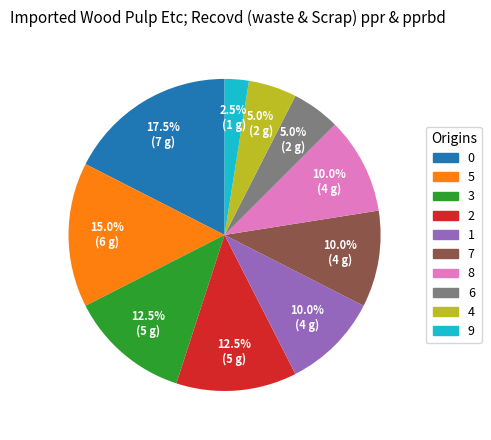

Does any single category account for the majority?

No